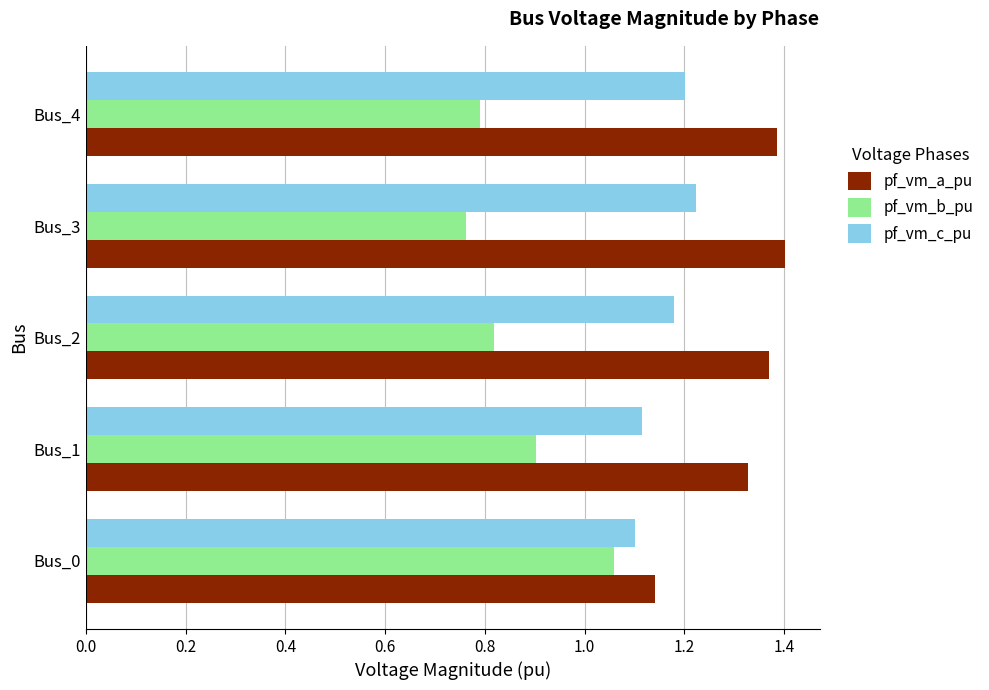

Count the pf_vm_c_pu values in the range 1 to 2.

5